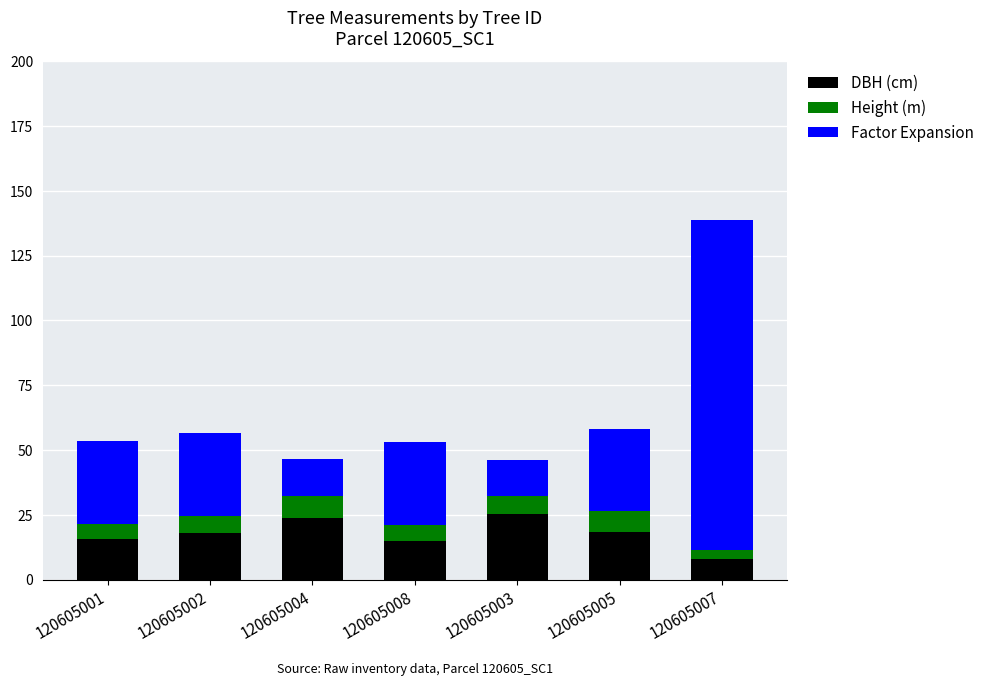

What is the lowest value of the DBH (cm) series?

8.0